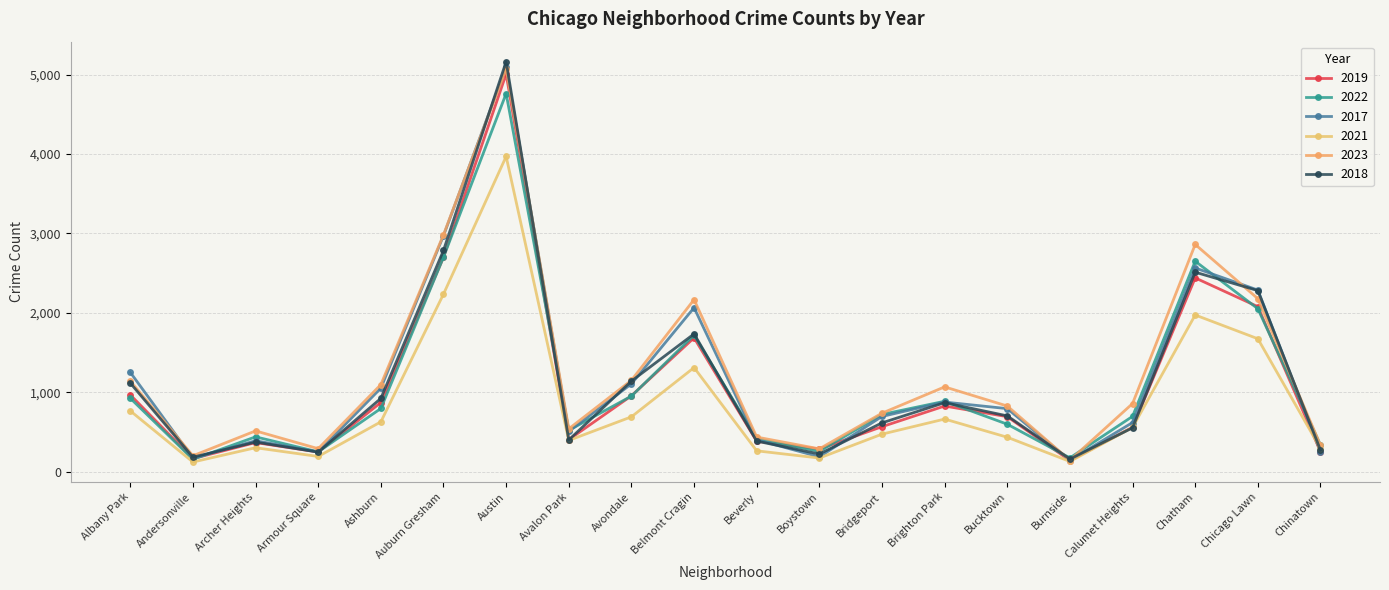

How many values in the 2017 series are below 795?

10